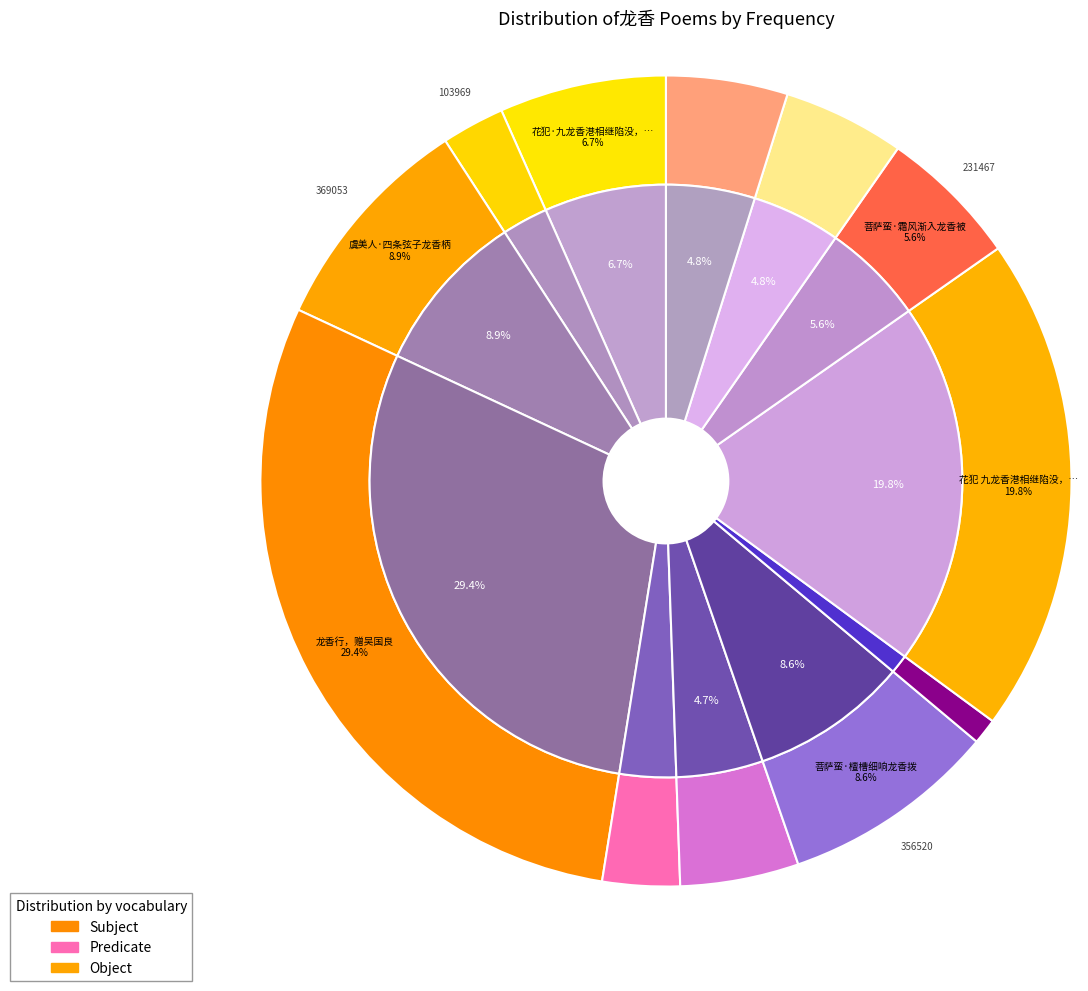

To the nearest percent, what is the difference between the 虞美人·四条弦子龙香柄 and 虞美人·龙香浅渍罗屏褶 slice percentages?

4%